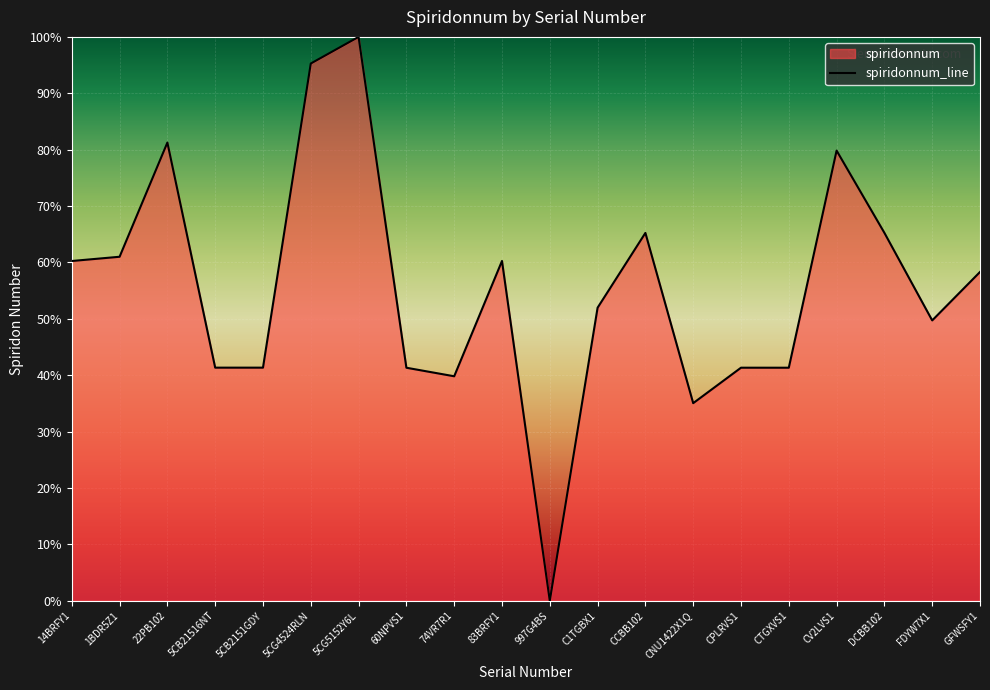

Which has a higher value, CV2LVS1 or 83BRFY1?

CV2LVS1